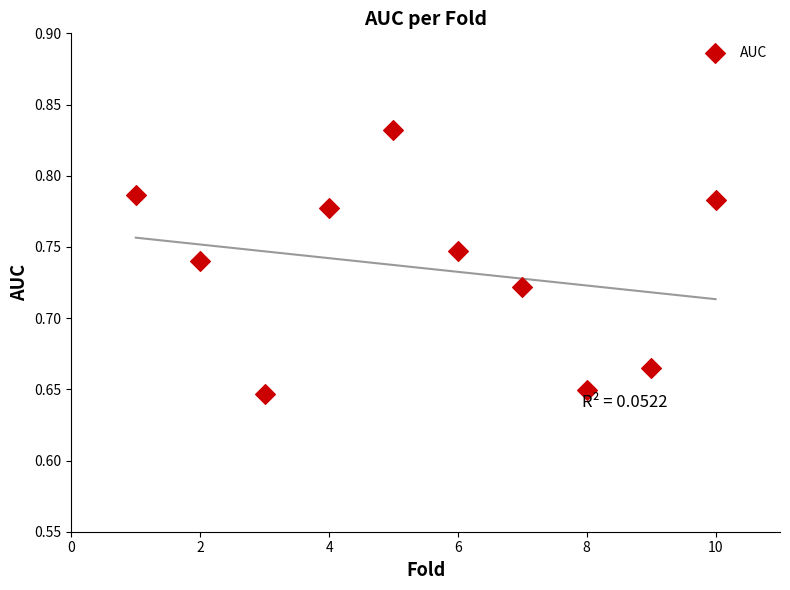

What is the range of X values (max minus min)?

9.0